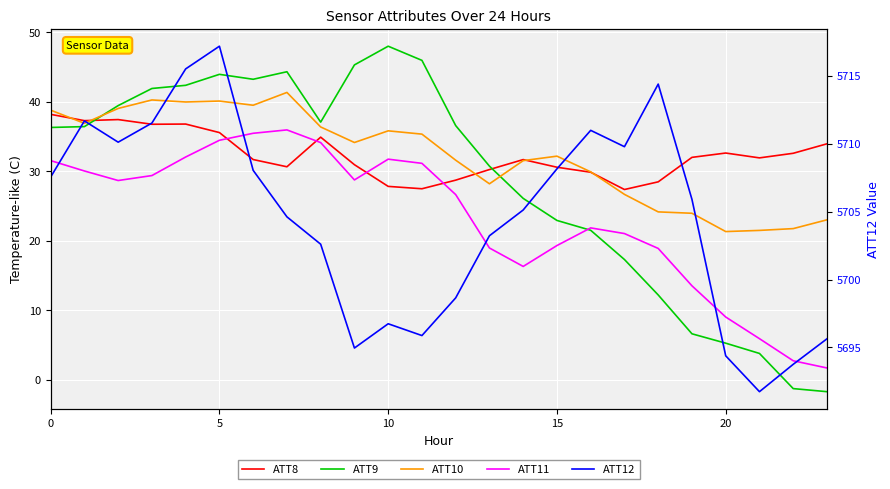

At which label is ATT8 closest to 32?

19